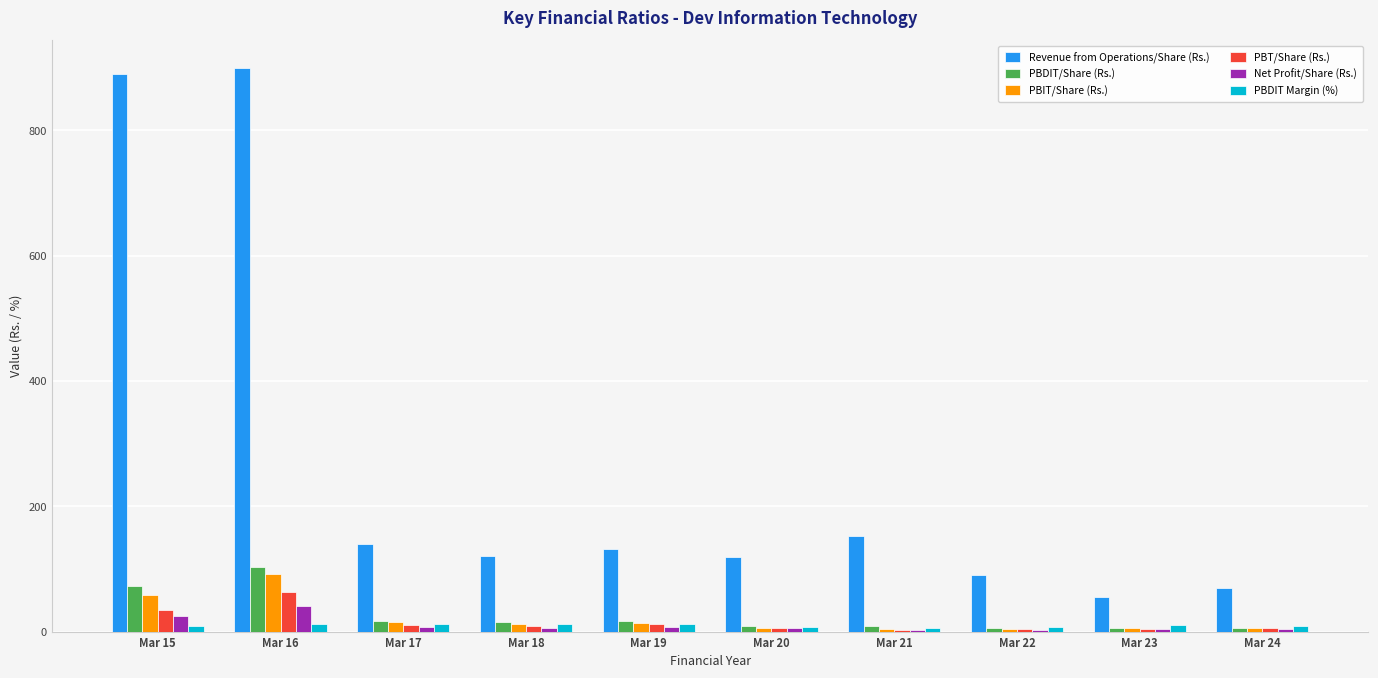

What value does the PBDIT Margin (%) series have at Mar 17?

11.7